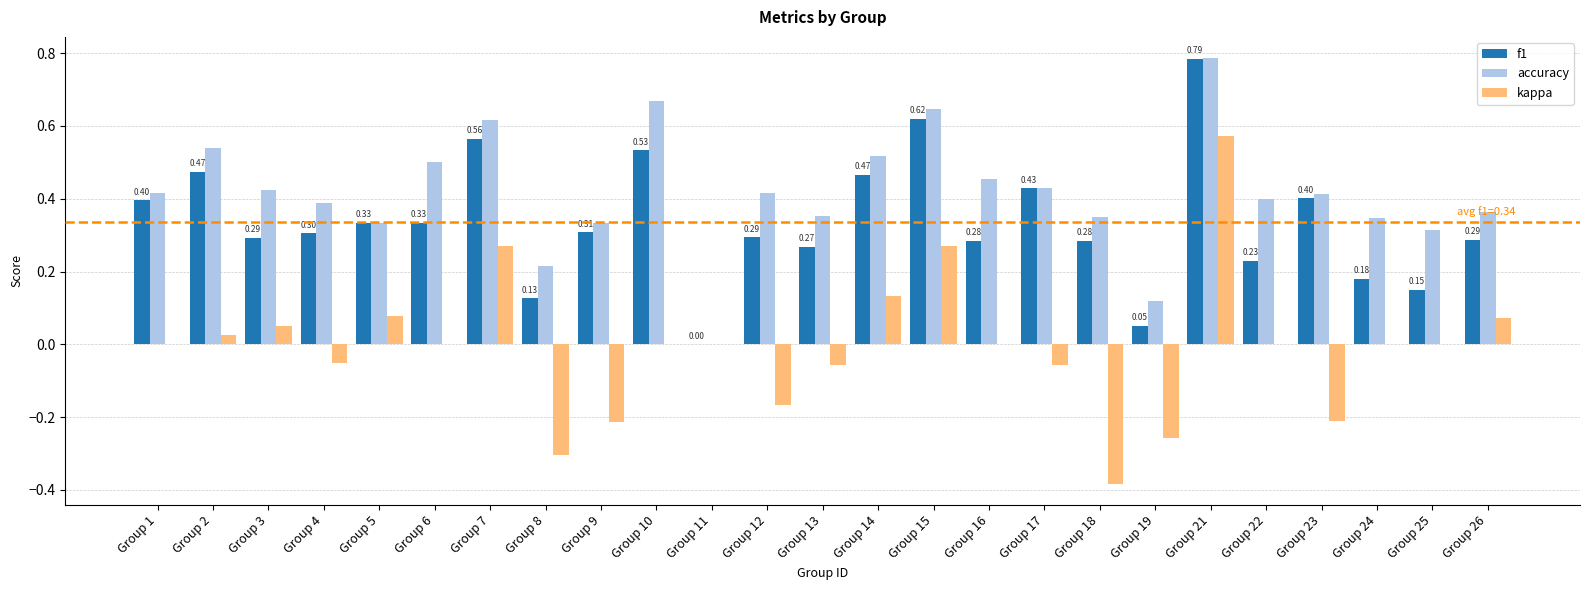

Is the value of accuracy at Group 9 greater than the value of kappa at Group 21?

No